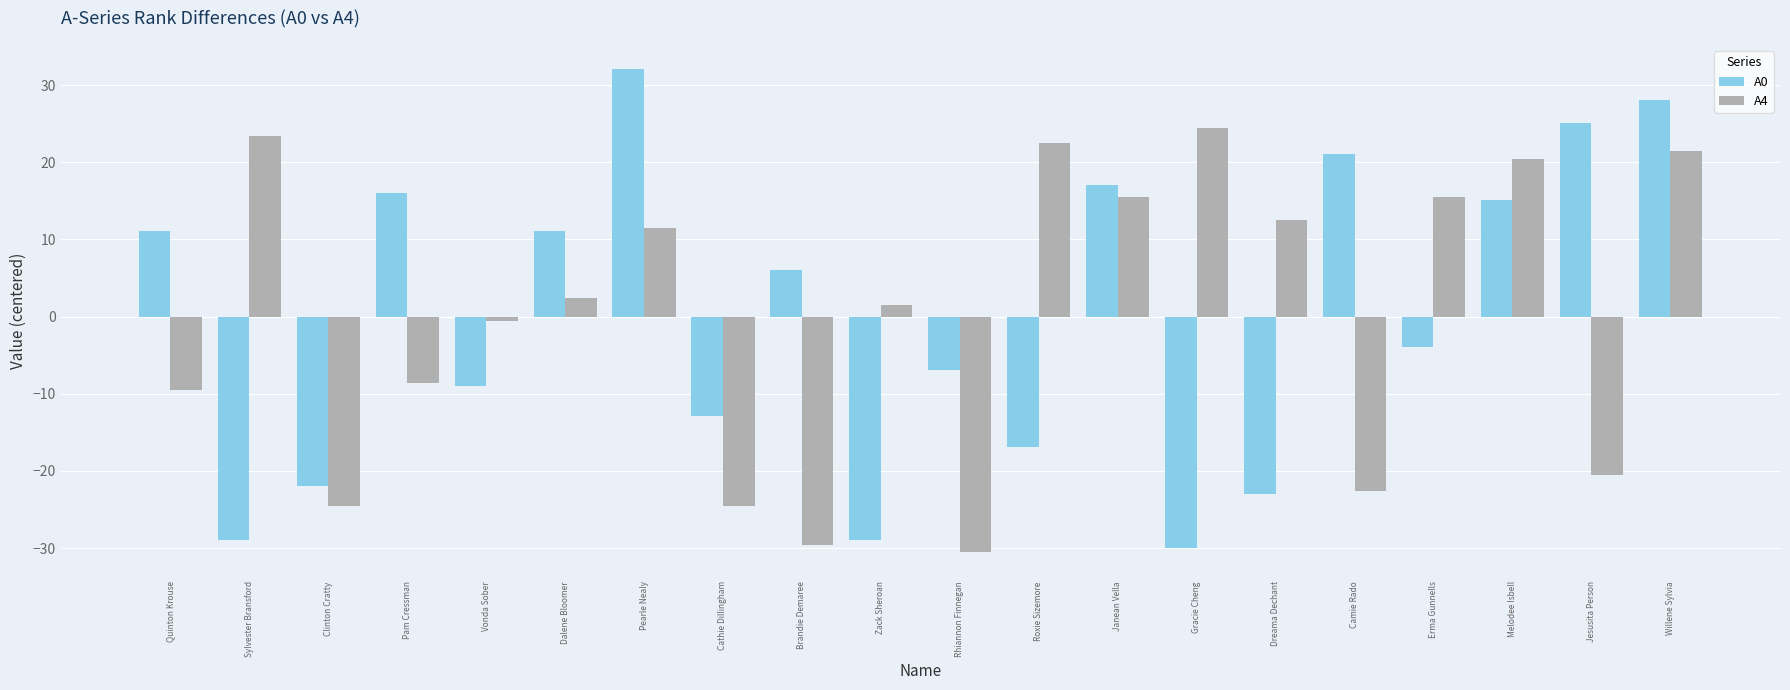

Does the chart contain any negative values?

Yes